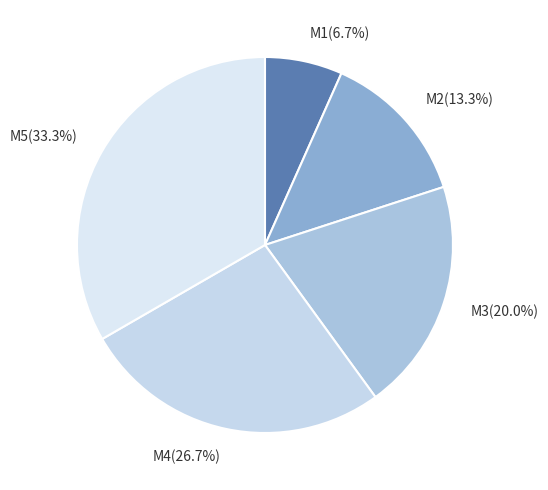

Rank the categories by value from lowest to highest.

M1, M2, M3, M4, M5